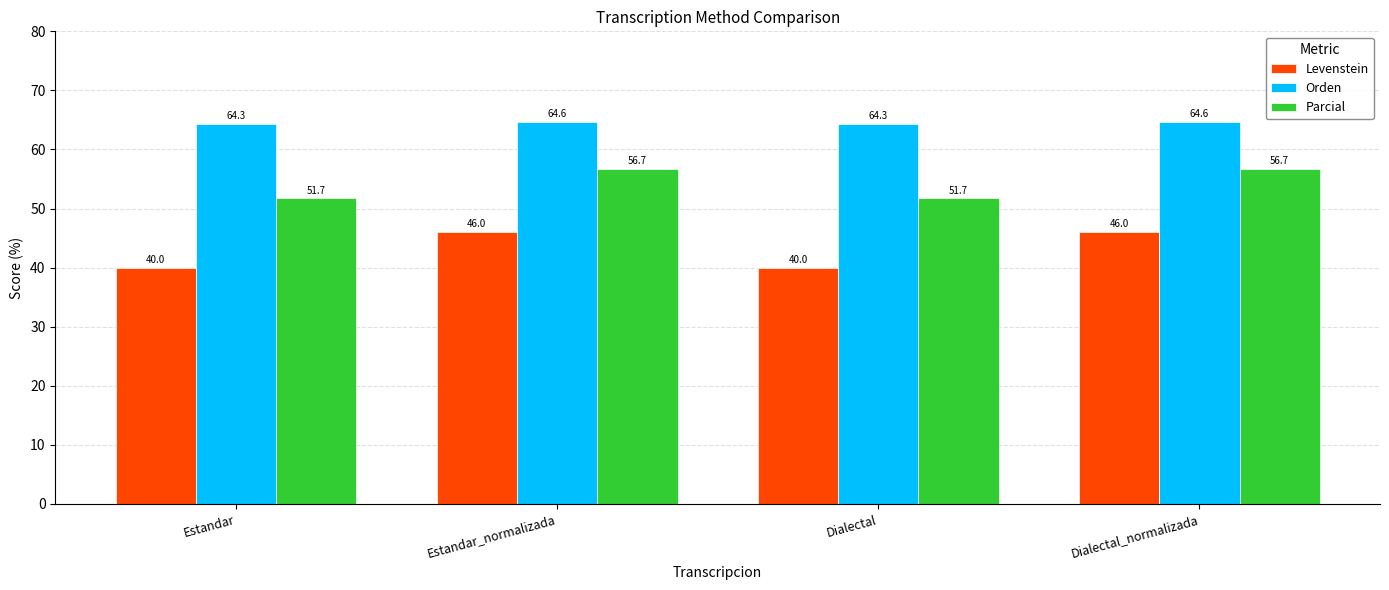

How many Orden values are between 64 and 65?

4